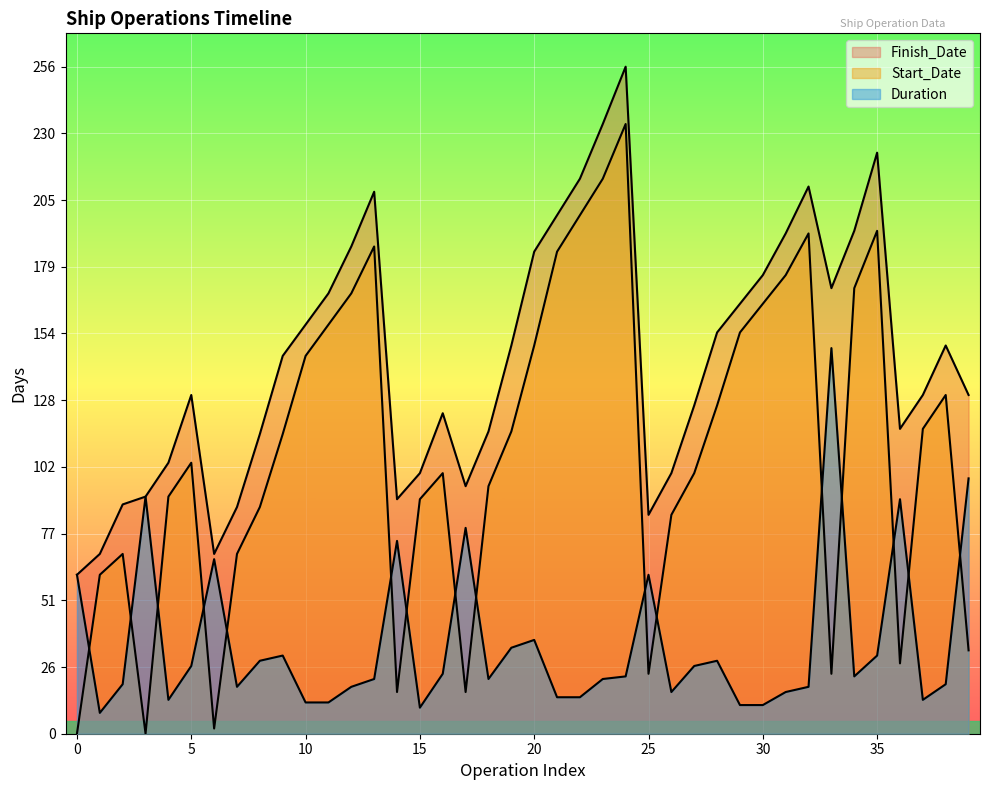

The value of Duration at 31 is 16. True or false?

True